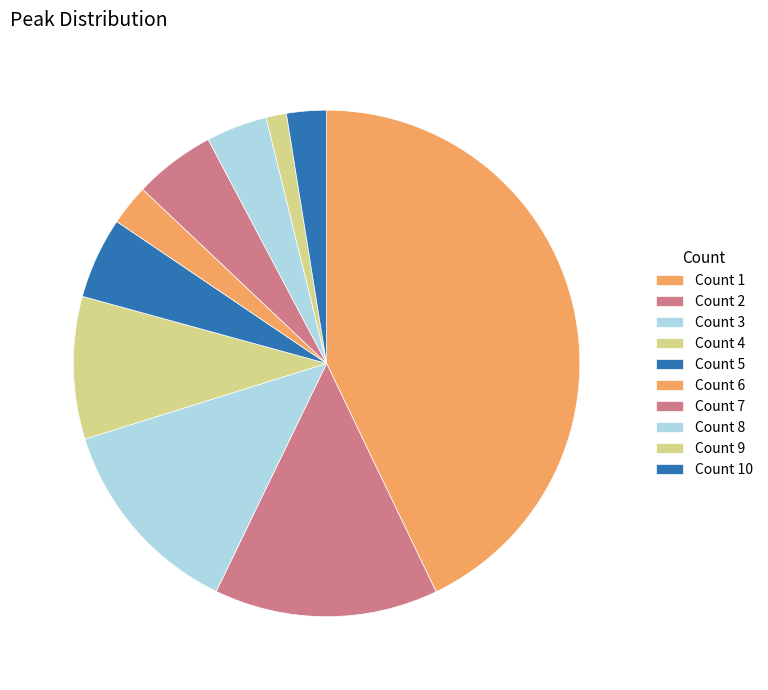

To the nearest percent, what is the difference between the largest and smallest slice percentages?

42%